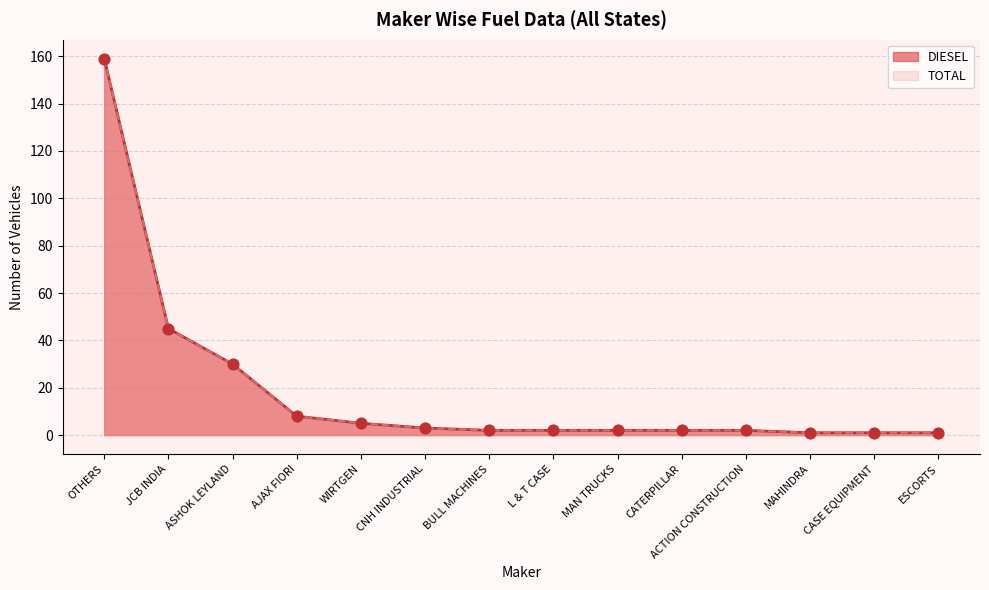

Which series has the largest total across all categories?

DIESEL